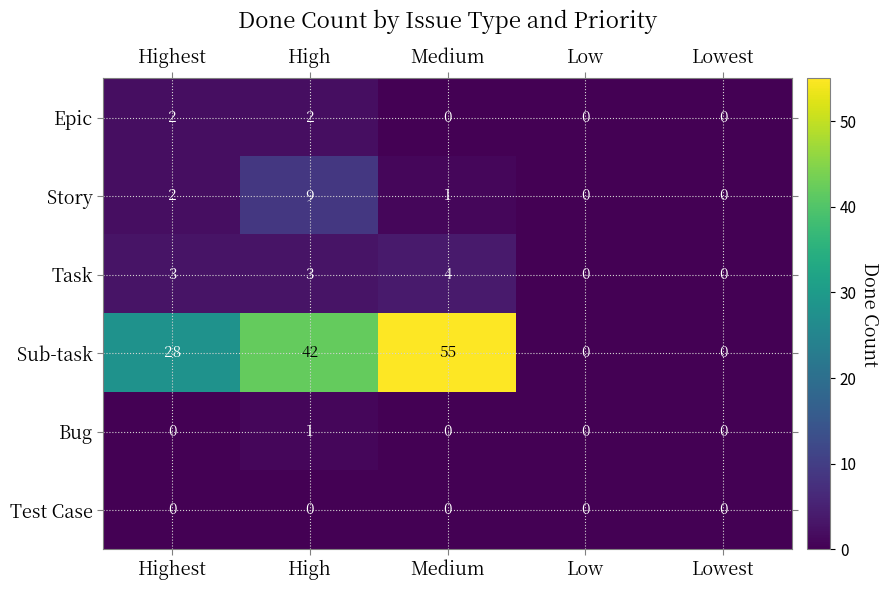

At how many categories does at least one series exceed 43?

1